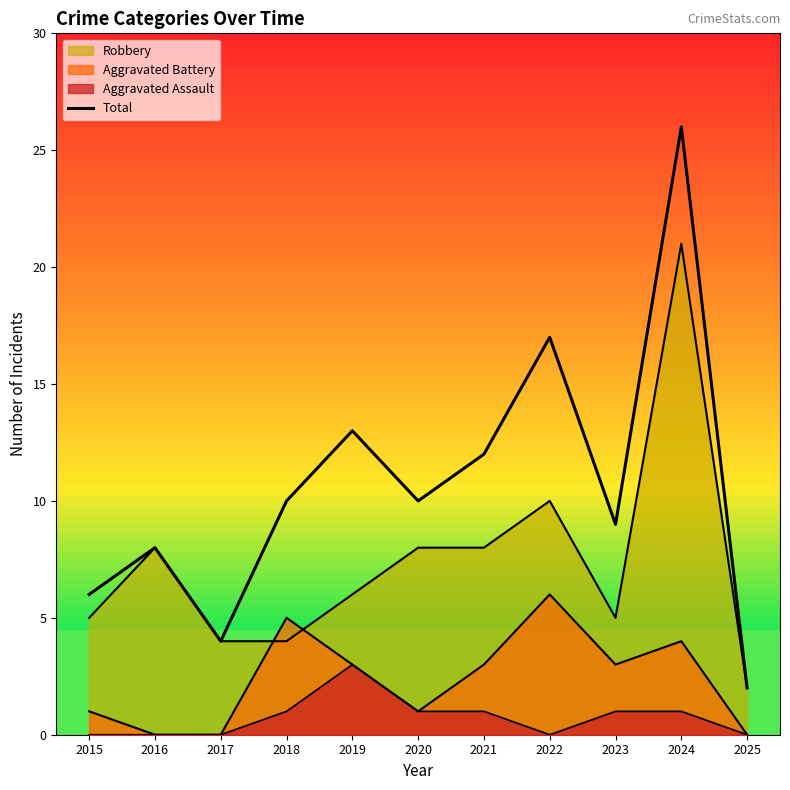

What is the change in value from 2022 to 2025?

-15